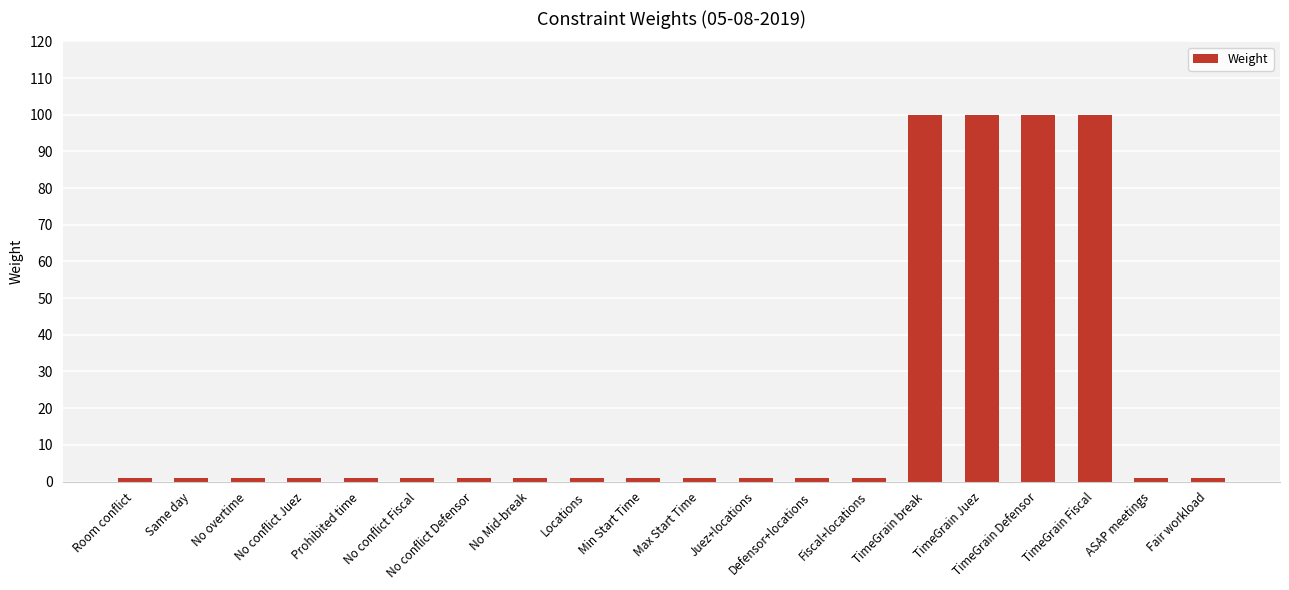

What is the sum of all values?

416